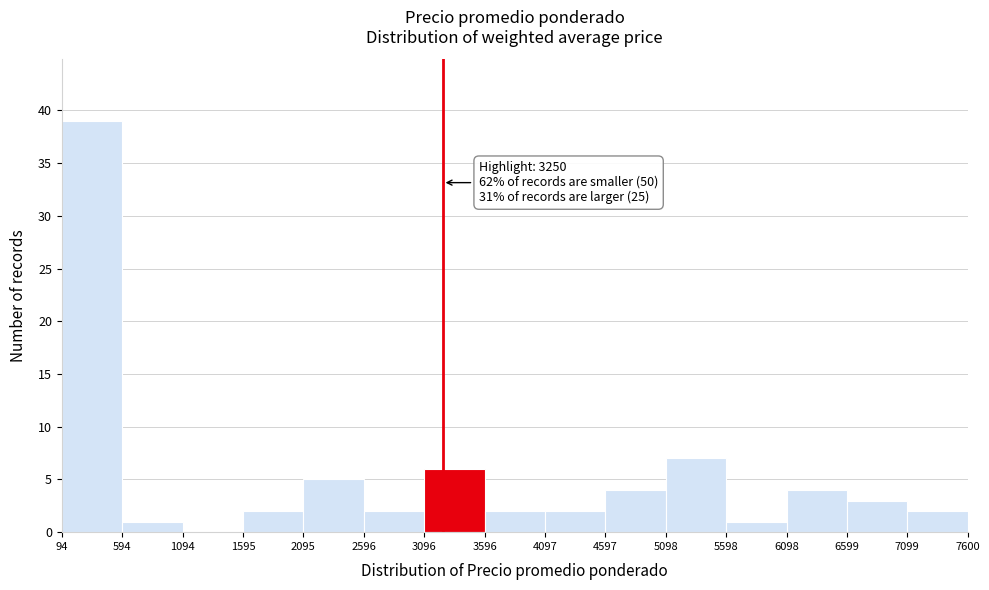

Over which range of the x-axis is the bar tallest?

94 to 594